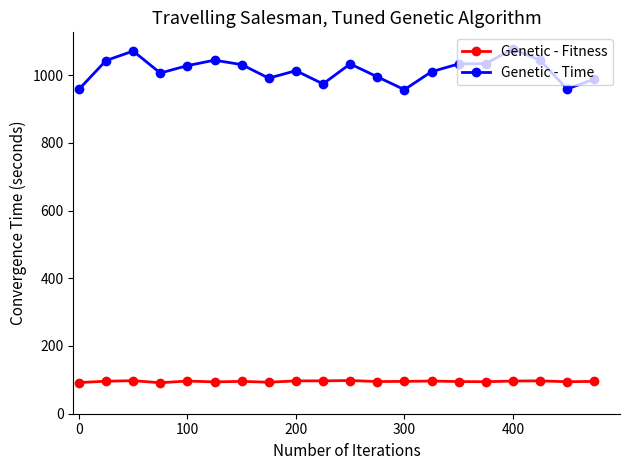

What is the maximum value shown in the chart?

1077.0